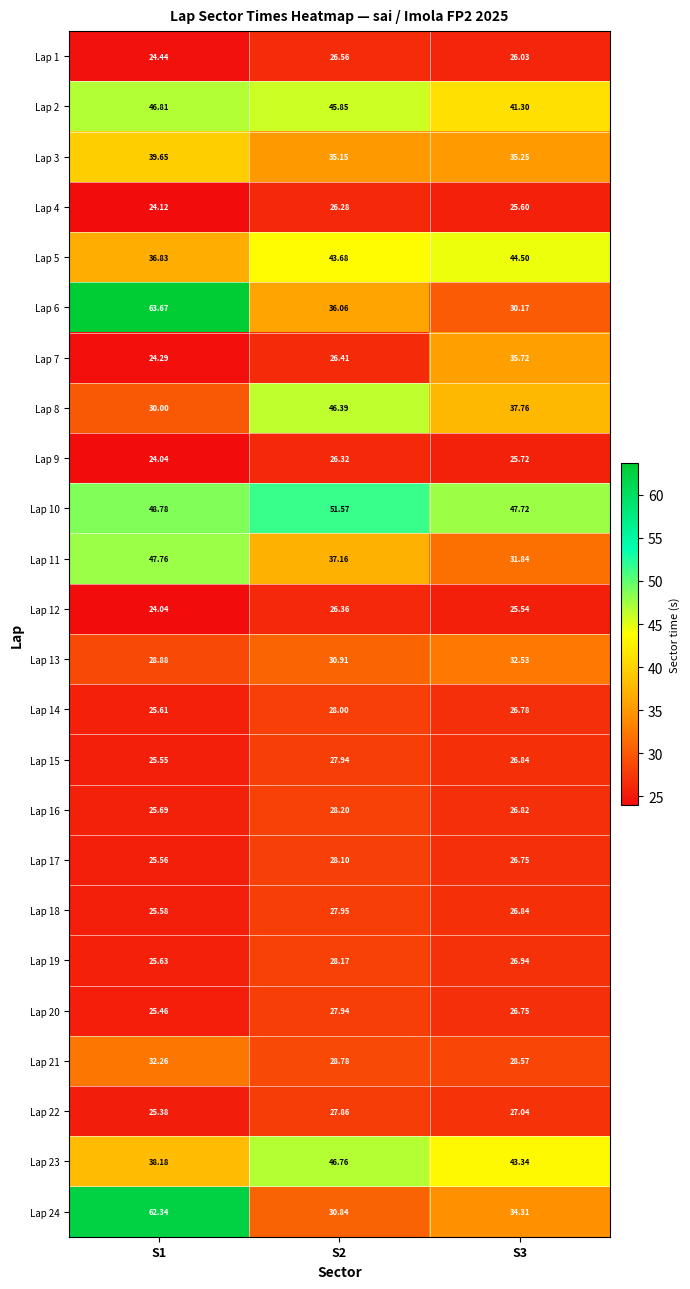

Is the value of Lap 6 at S2 greater than the value of Lap 14 at S2?

Yes